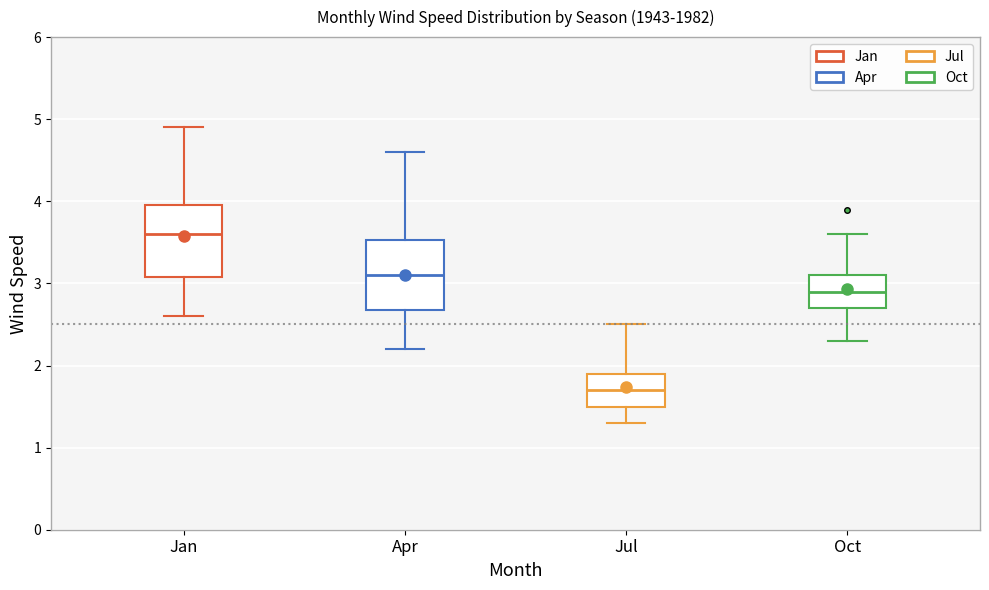

Which box's median line is the lowest?

Jul